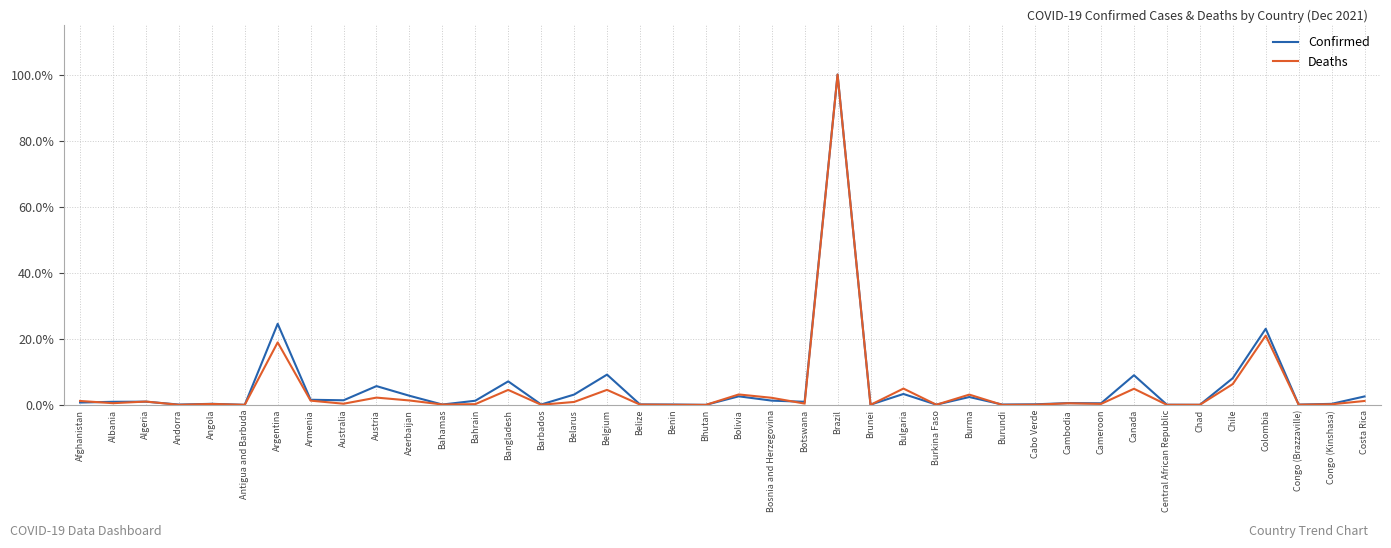

What is the difference between the Deaths values at Barbados and Bolivia?

3.1